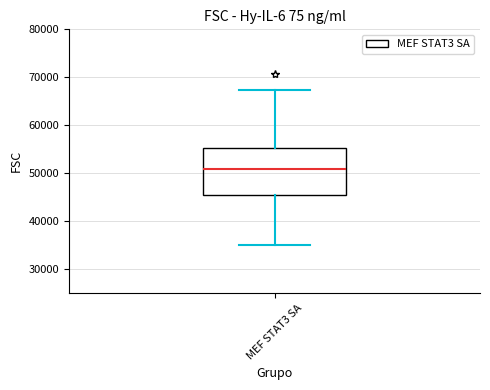

Transcribe this box plot: give where the median line is, the range the box spans, and where the two whiskers end, as read against the y-axis. The values are not printed on the chart, so give them approximately, as read against the axis.

median 51000, box 45000 to 55000, whiskers 35000 to 67000